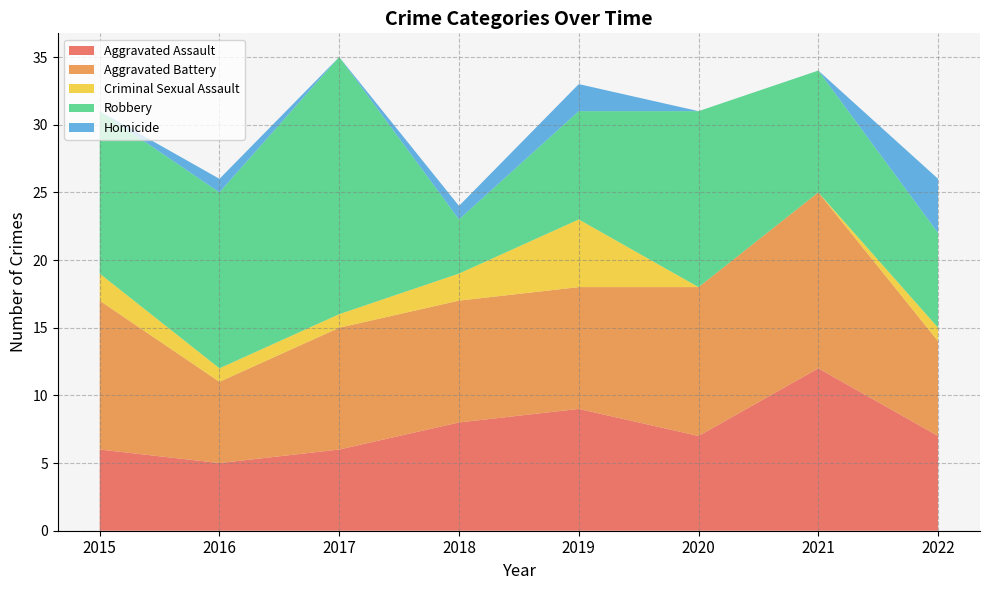

Reading left to right, transcribe all the data shown in this chart.

Aggravated Assault: 6	5	6	8	9	7	12	7
Aggravated Battery: 11	6	9	9	9	11	13	7
Criminal Sexual Assault: 2	1	1	2	5	0	0	1
Robbery: 12	13	19	4	8	13	9	7
Homicide: 0	1	0	1	2	0	0	4